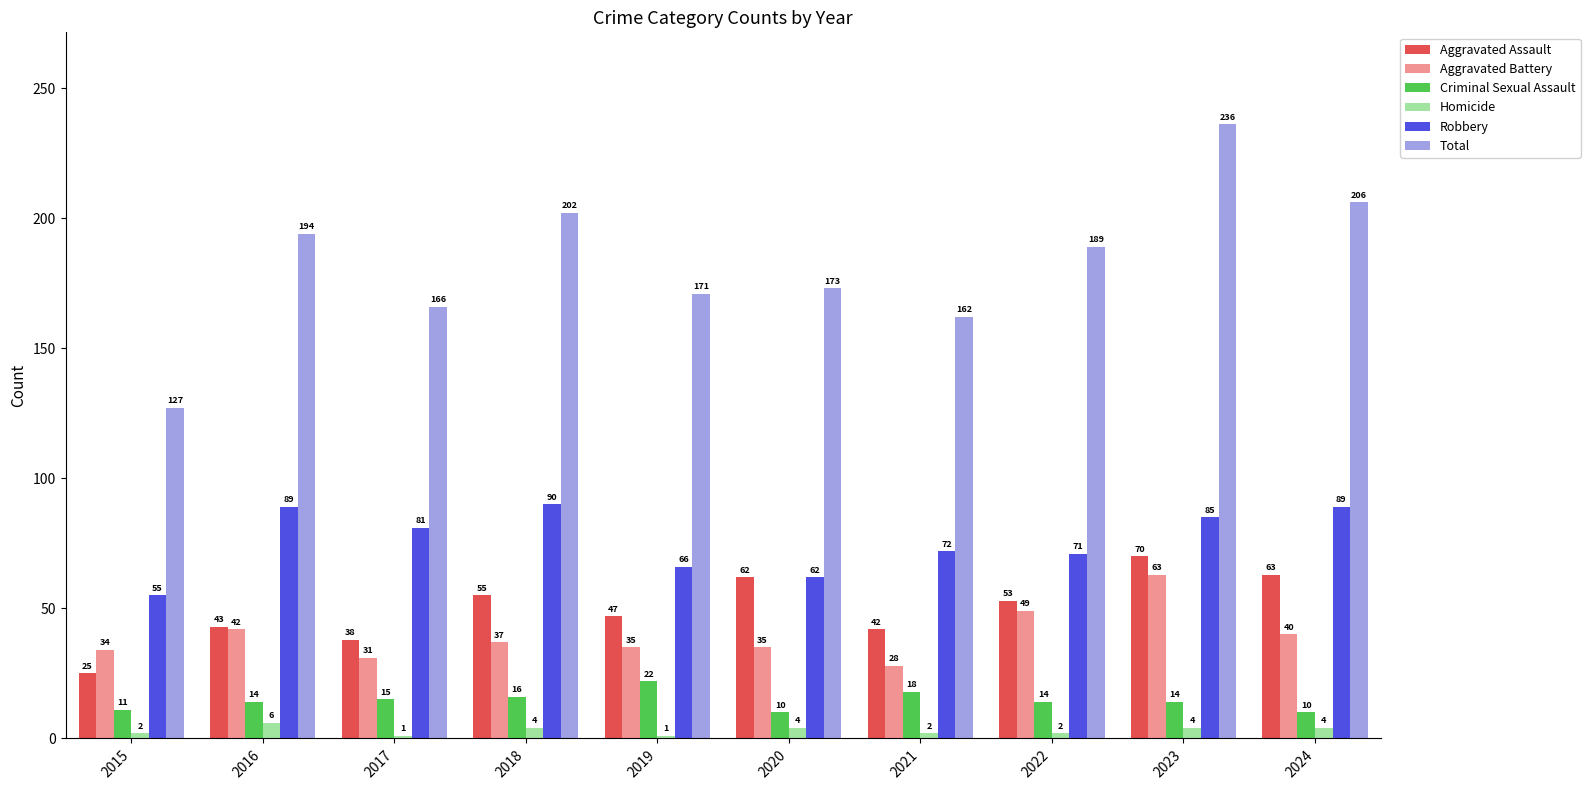

True or false: Aggravated Battery has a value of 20 at 2018.

False